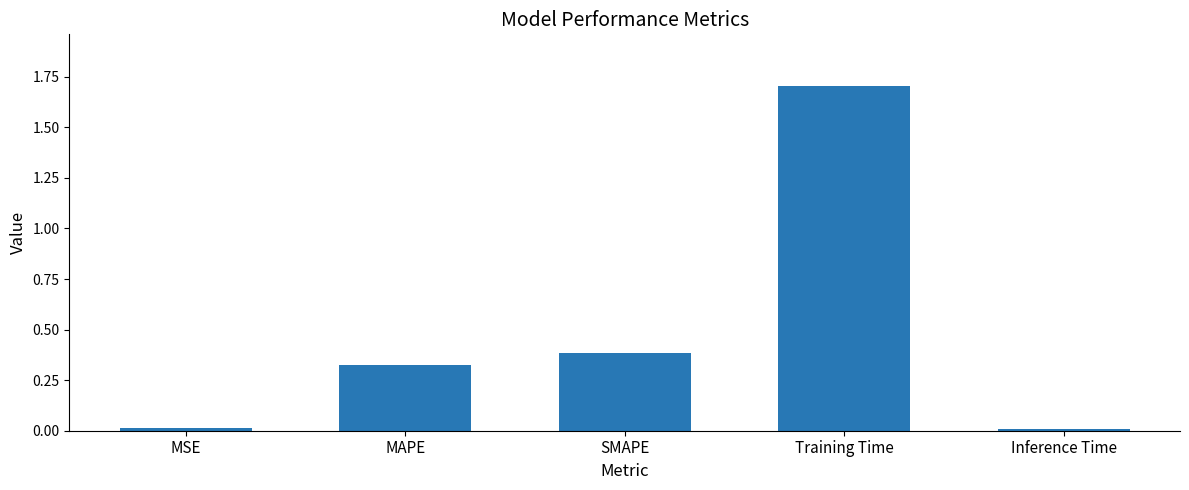

What is the label of the 3rd bar from the right?

SMAPE